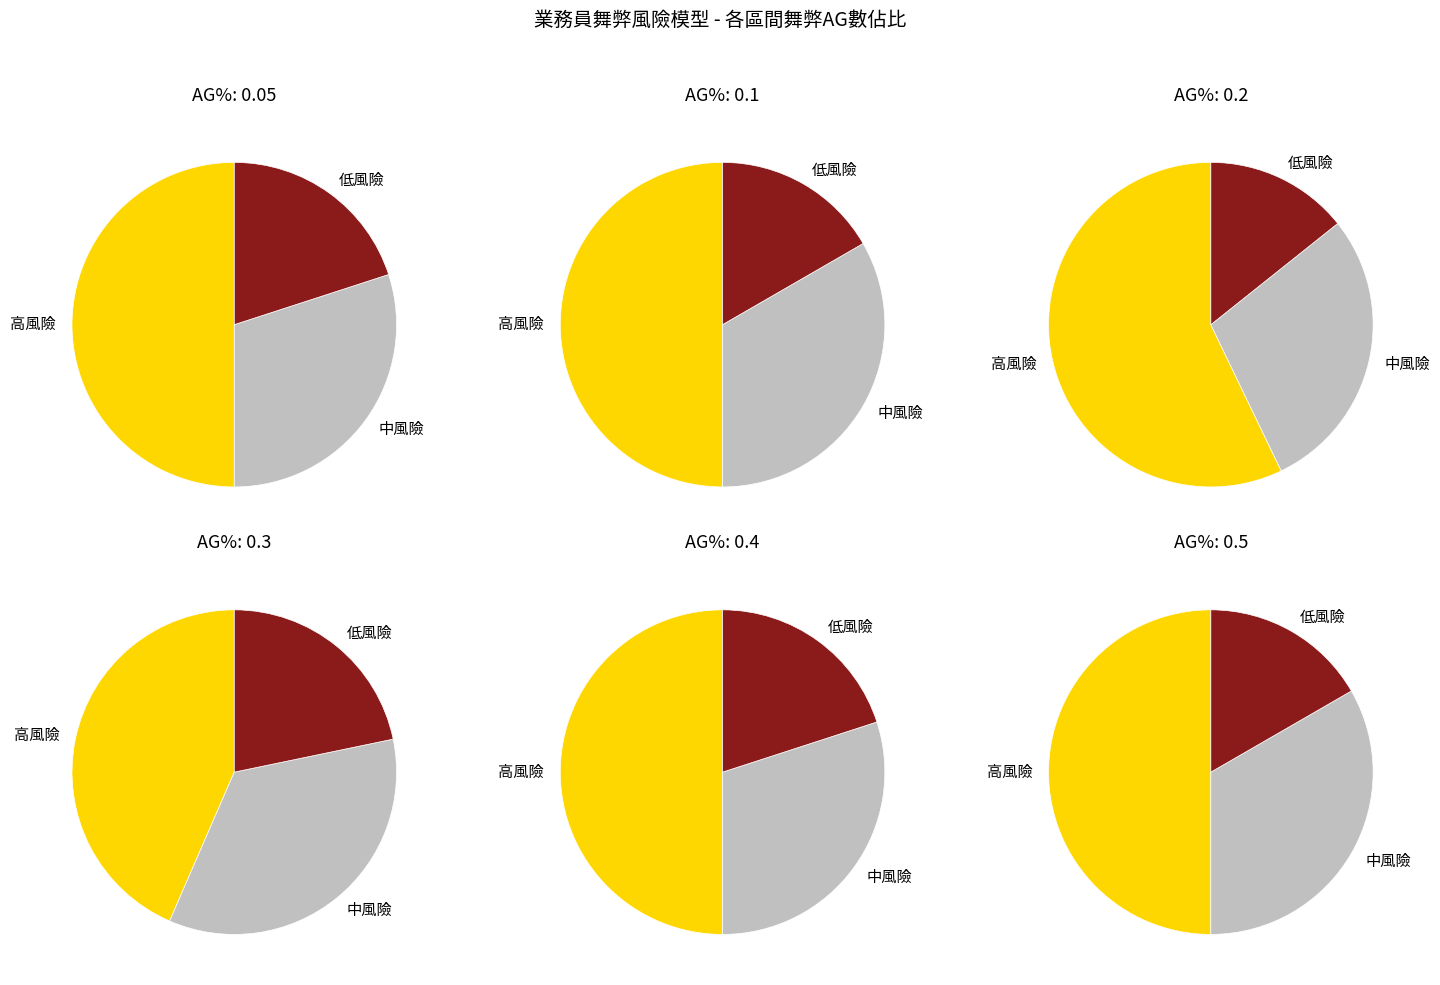

Does any single category account for the majority?

Yes